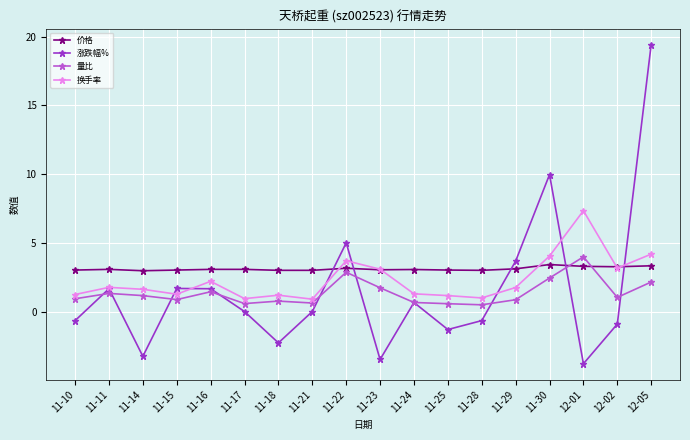

At how many categories does at least one series exceed 11?

1